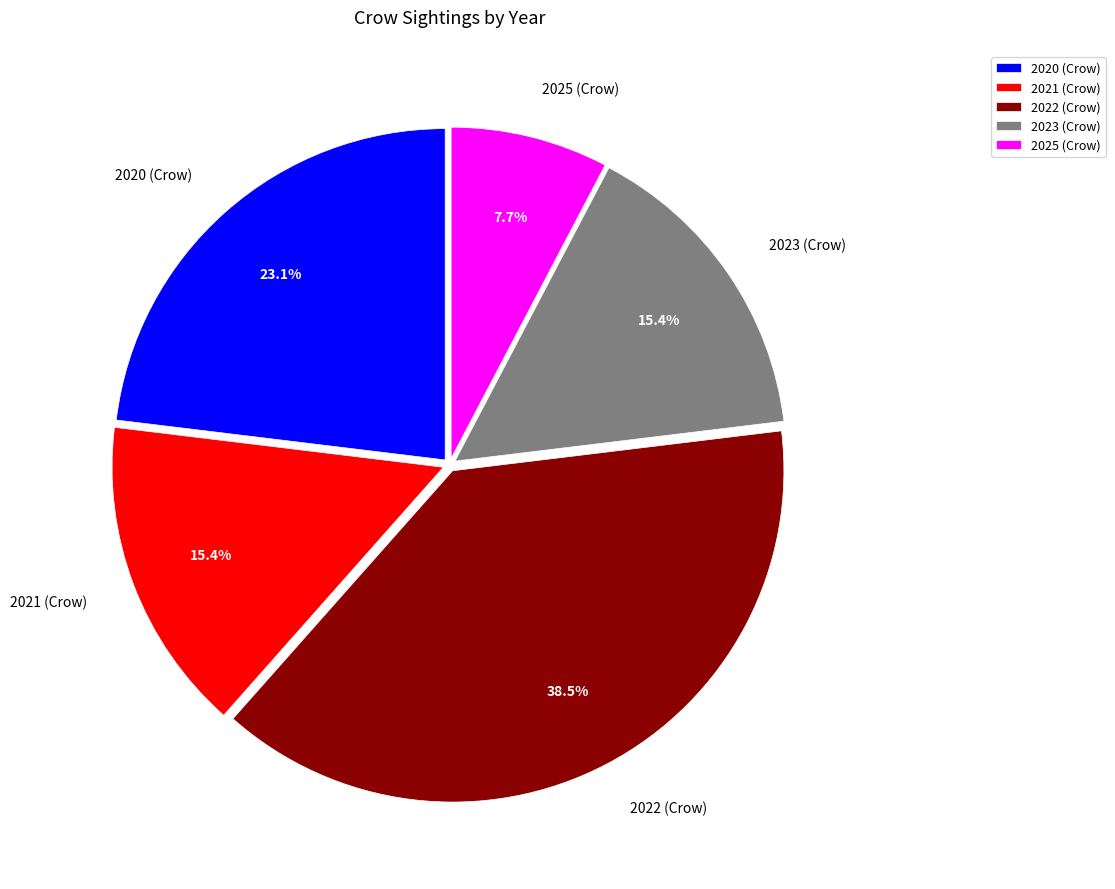

Does any single category account for the majority?

No